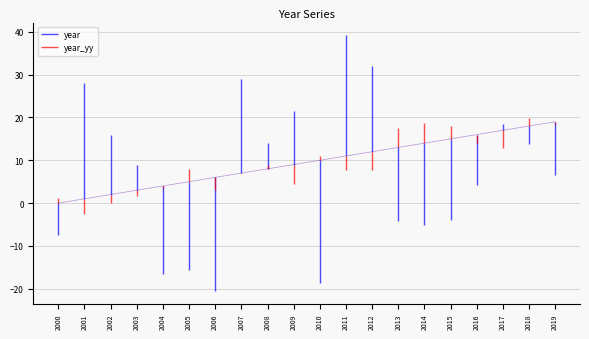

How many distinct data groups are displayed?

2